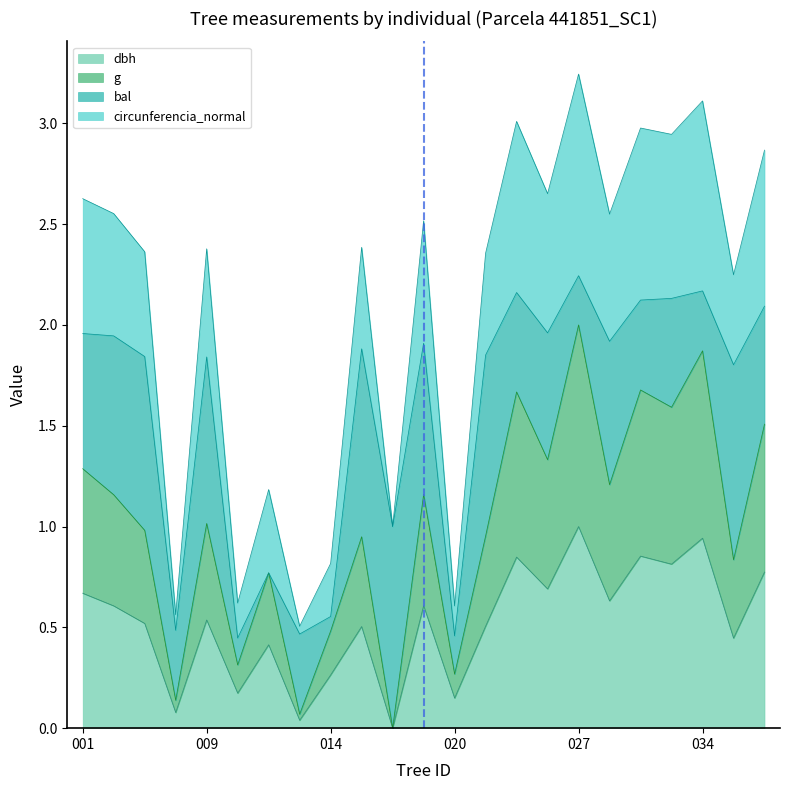

What is the sum of the dbh values at 441851035 and 441851015?

1.0